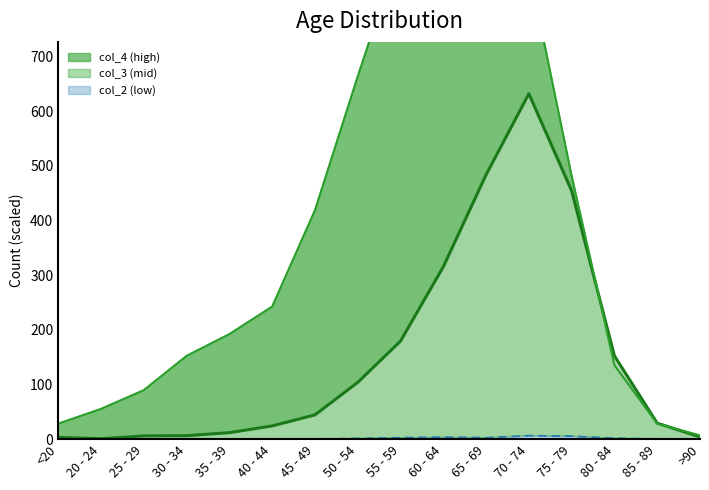

Does the chart display data point markers on the line(s)?

No